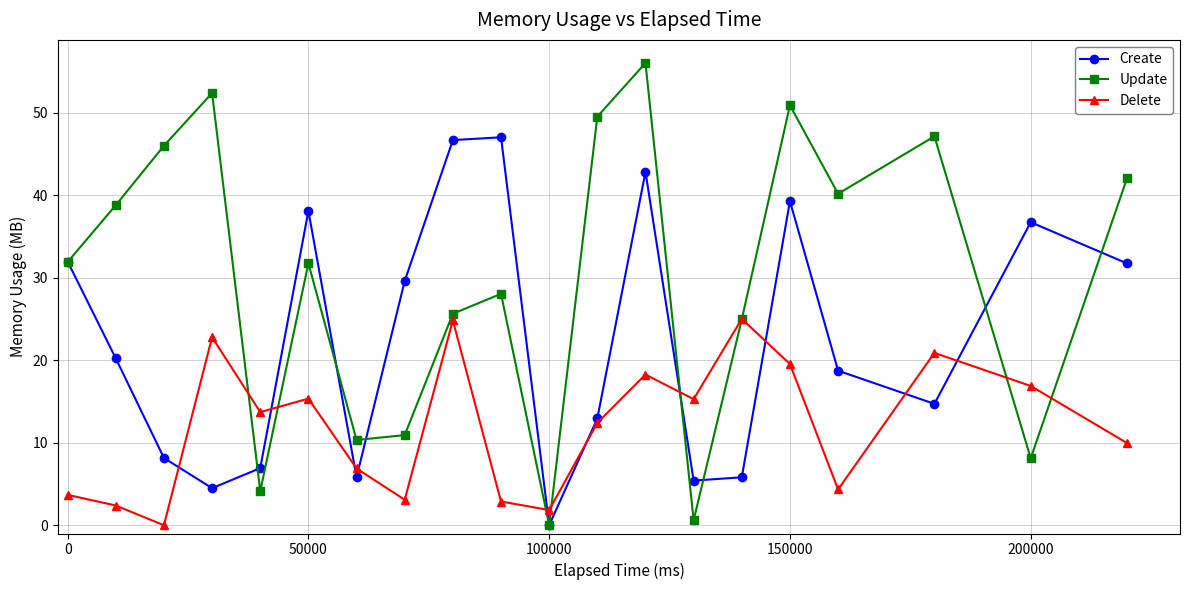

Which series has the largest range (max minus min)?

Update